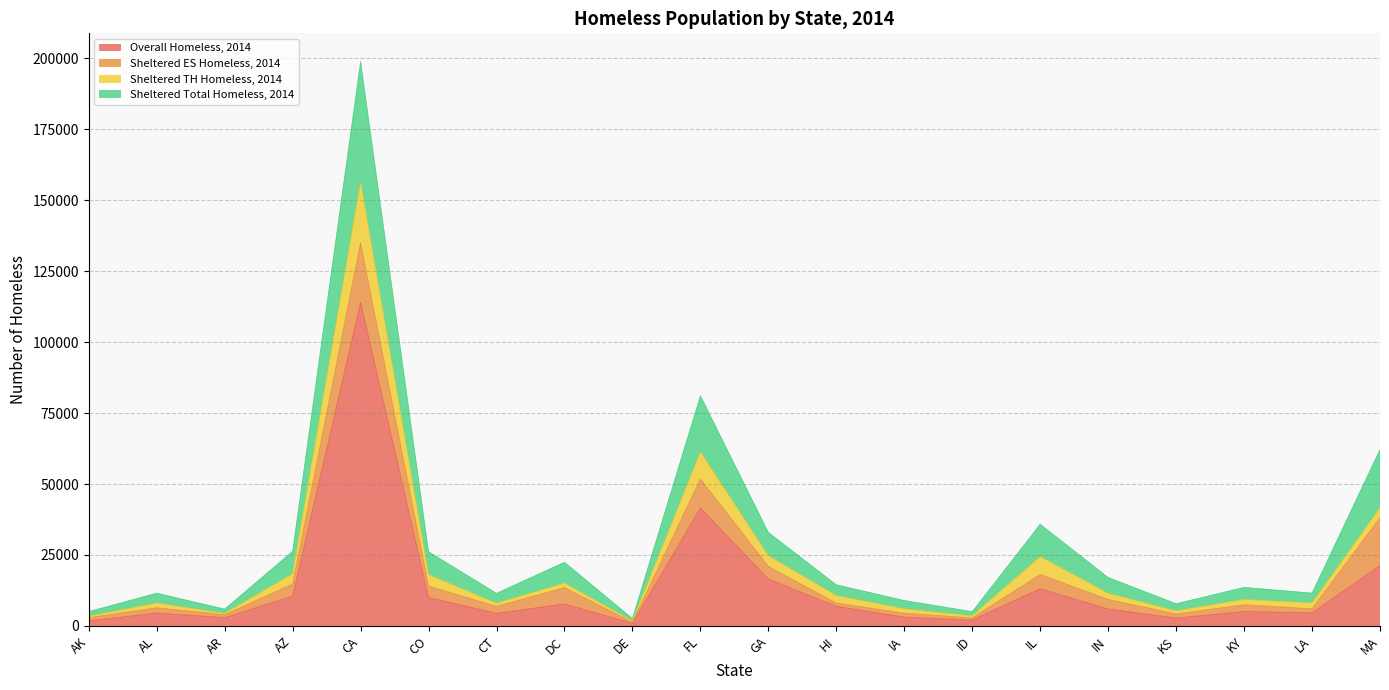

What is the difference between the maximum and second lowest values in the Overall Homeless, 2014 series?

112168